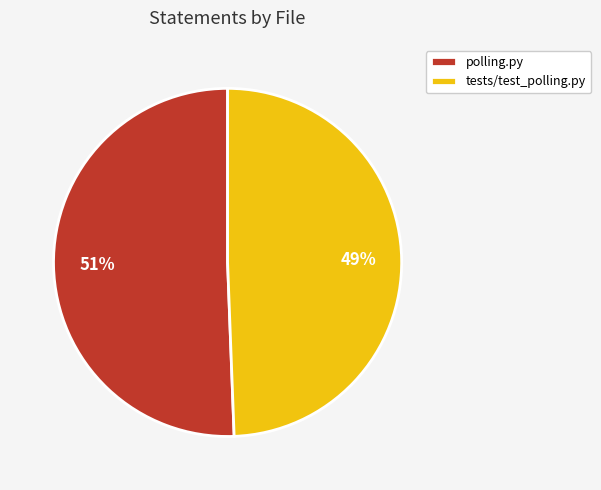

Does polling.py represent more than half of the total?

Yes